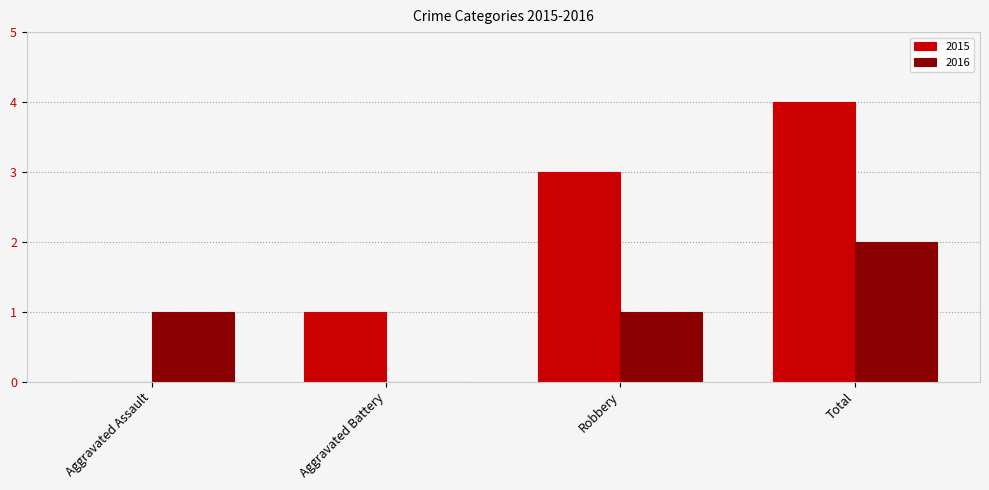

Between Aggravated Battery and Total, which series saw the biggest shift?

2015